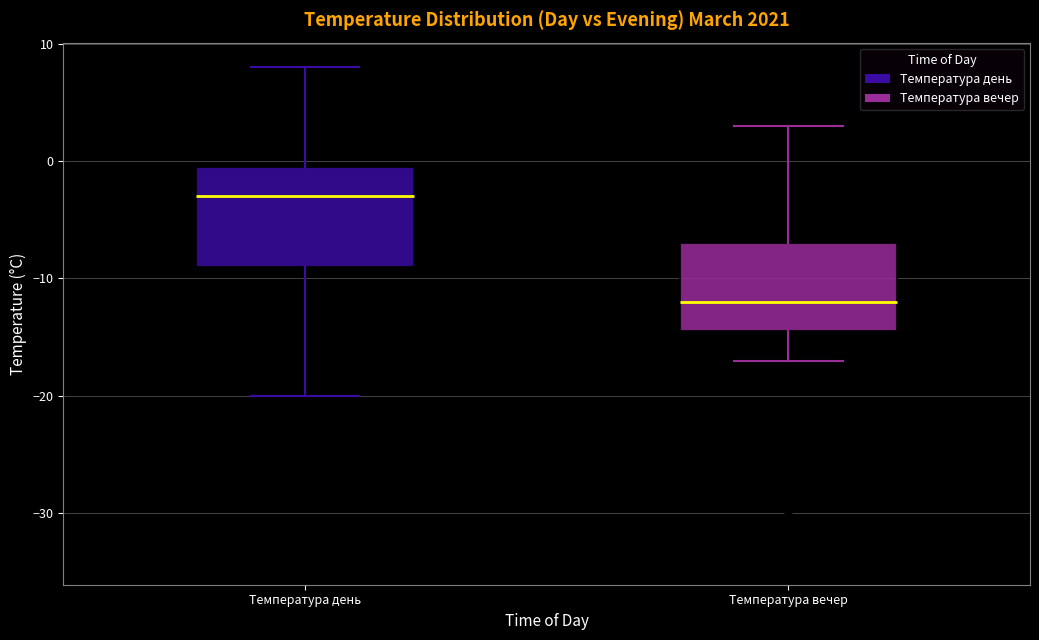

Reading left to right, transcribe this box plot: for each box, give where its median line is, the range the box spans, and where its two whiskers end, as read against the y-axis. The values are not printed on the chart, so give them approximately, as read against the axis.

Температура день: median -3, box -9 to 0, whiskers -20 to 8
Температура вечер: median -12, box -14 to -7, whiskers -17 to 3